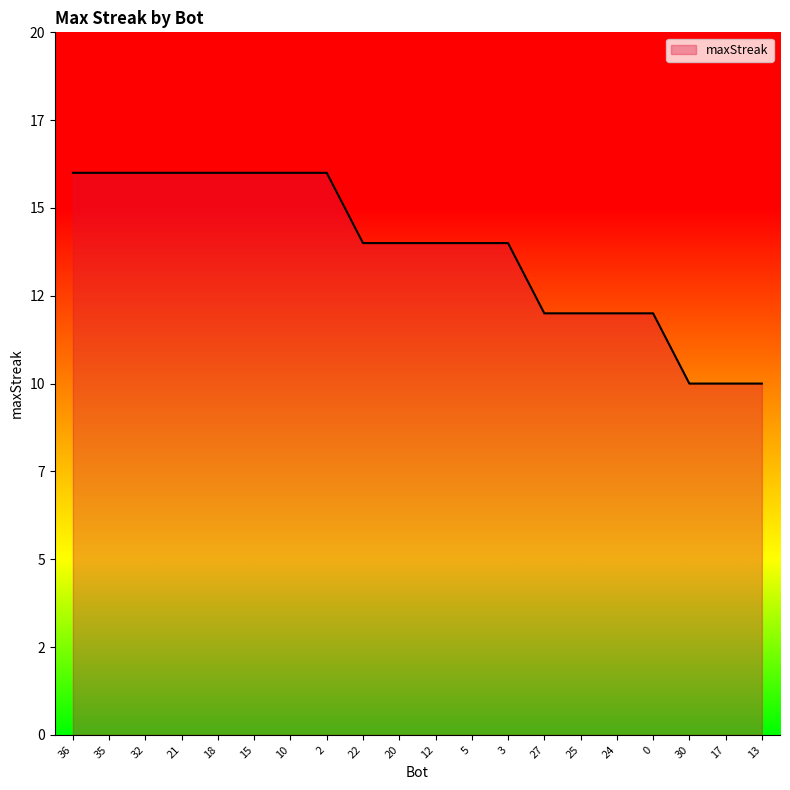

Is this an area chart (filled region under the line)?

Yes